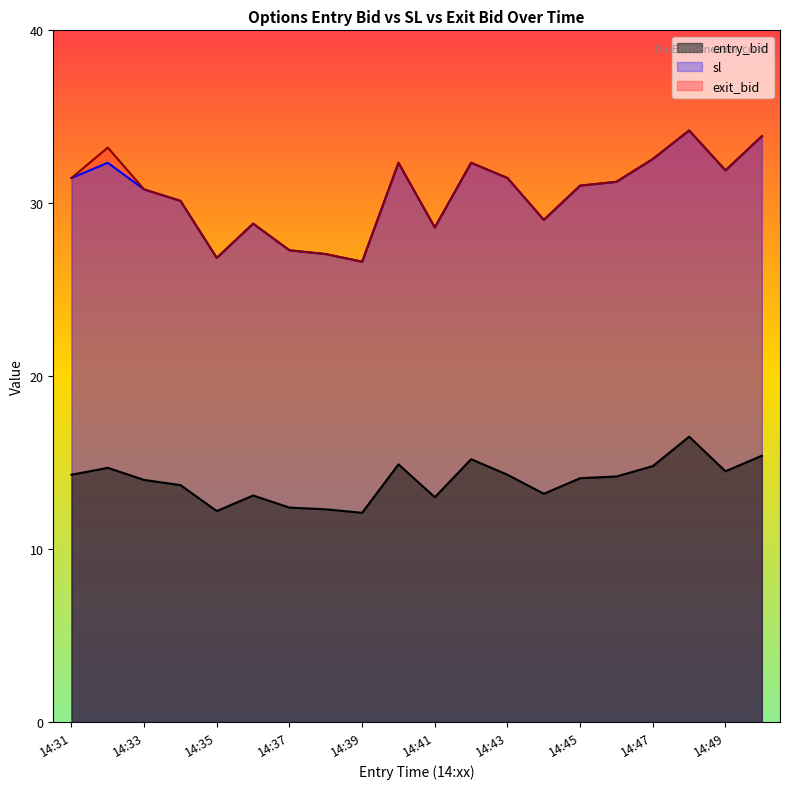

True or false: sl and exit_bid intersect in this chart.

False